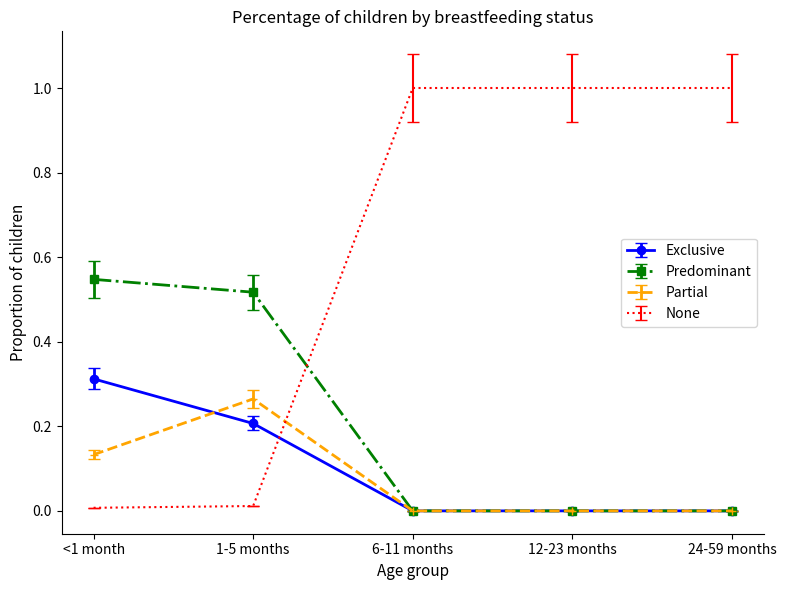

Is it true that Exclusive equals 0.0 at 6-11 months?

True